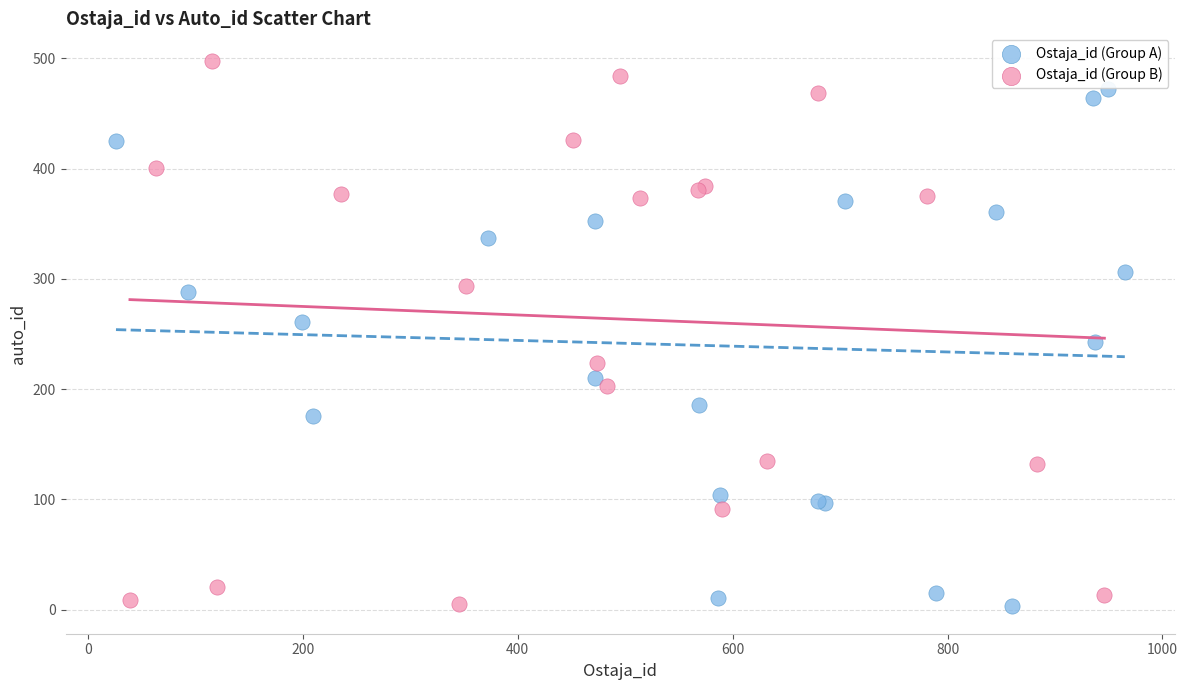

Which series has the widest spread of Y values?

Ostaja_id (Group B)